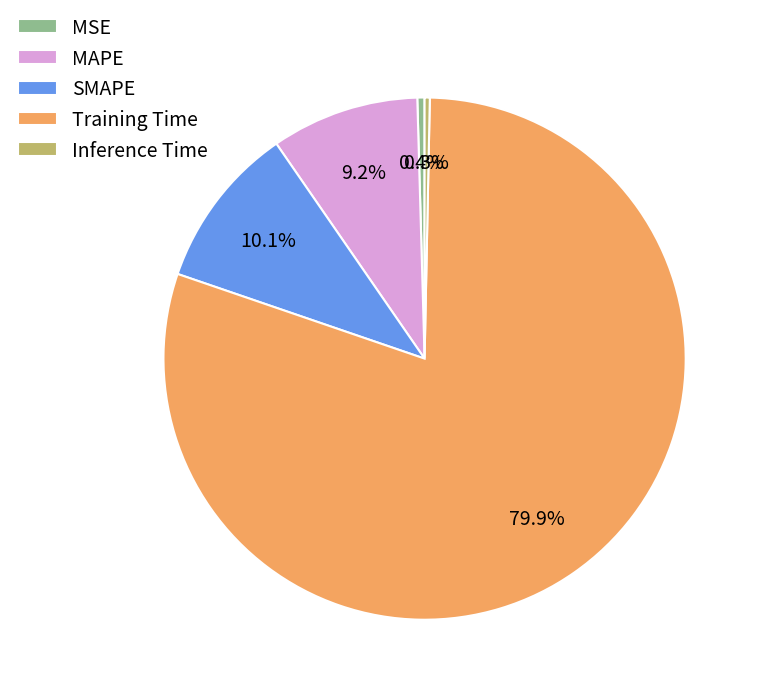

Does Inference Time represent more than half of the total?

No